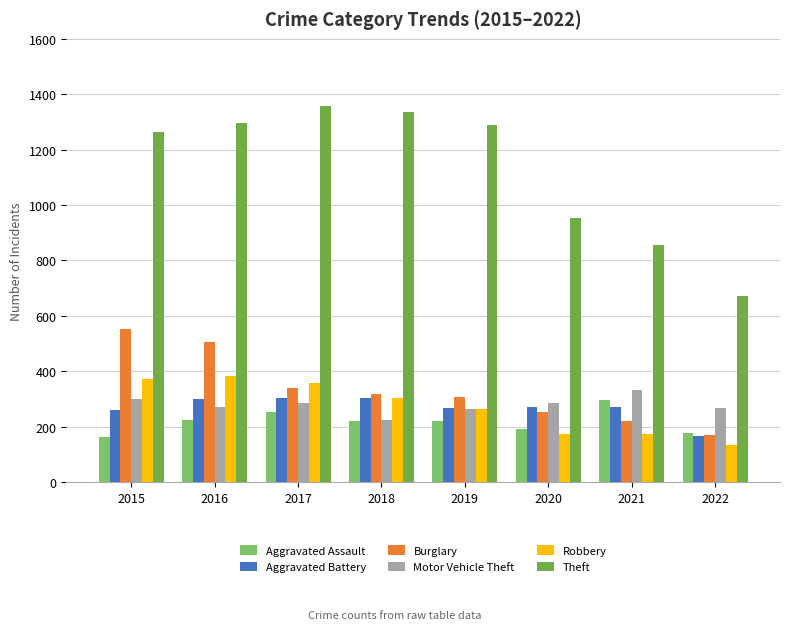

What value does the Aggravated Assault series have at 2017, to the nearest 50?

250